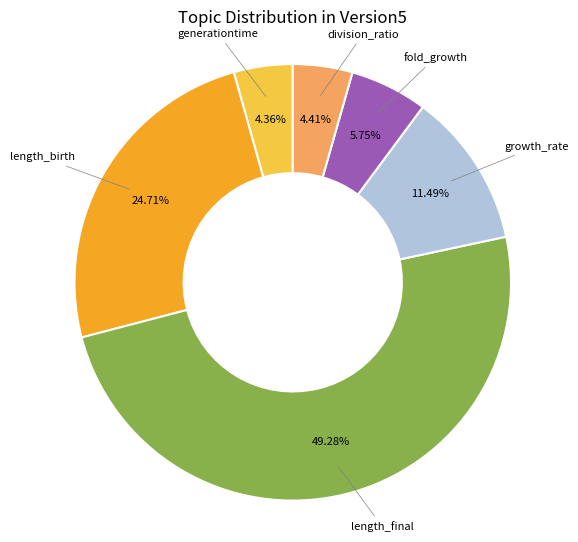

Does any single category account for the majority?

No